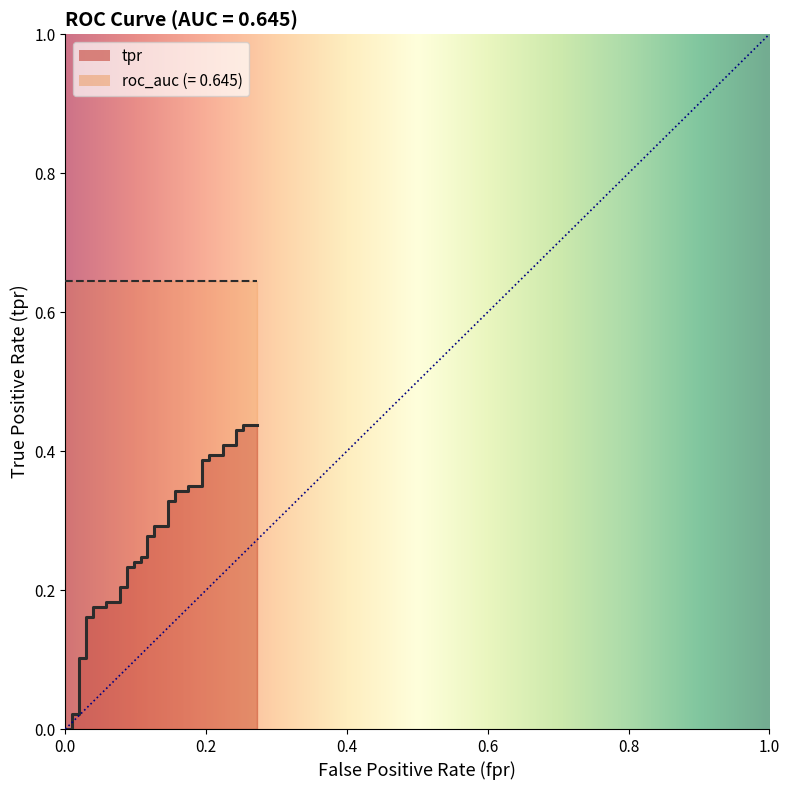

The chart shows a value of 0.5 at 27. True or false?

False